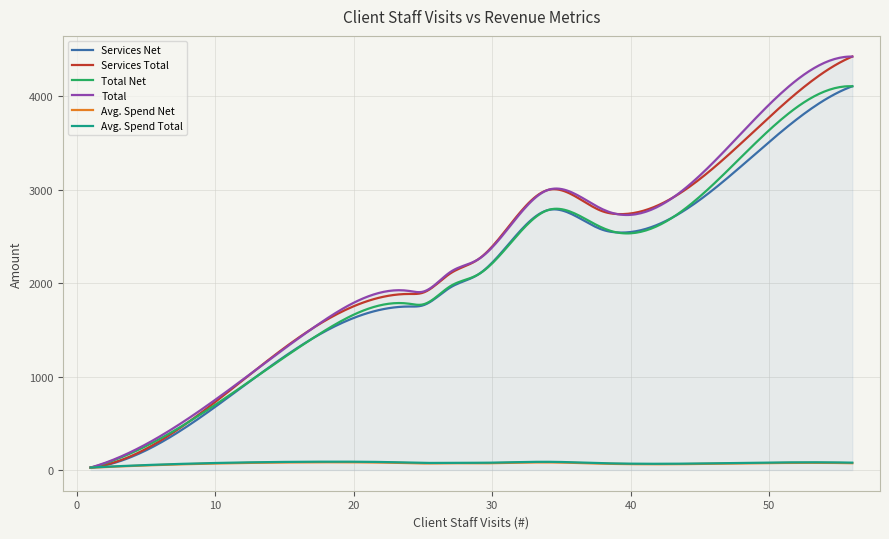

What is the maximum value shown in the chart?

4425.1